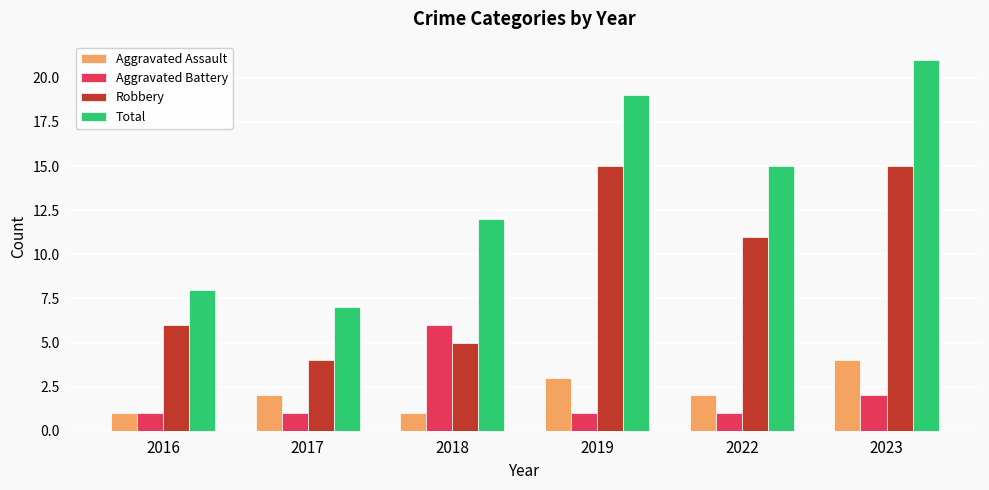

What is the sum of all Total values?

82